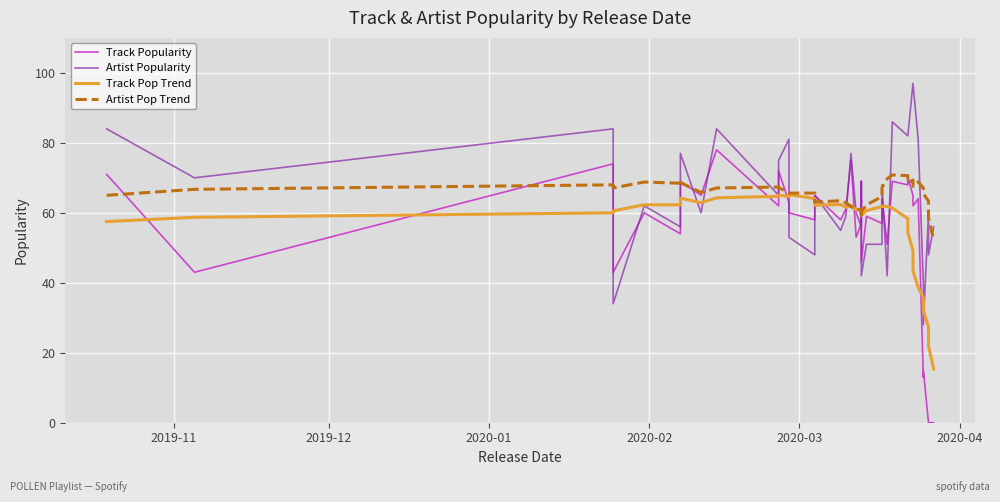

True or false: Track Popularity has more than 0 interior local peaks.

True